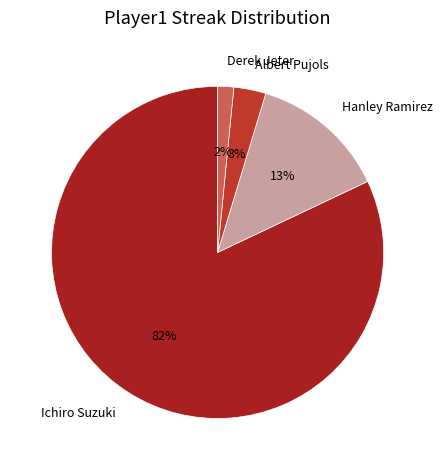

Is Ichiro Suzuki the majority of the pie?

Yes